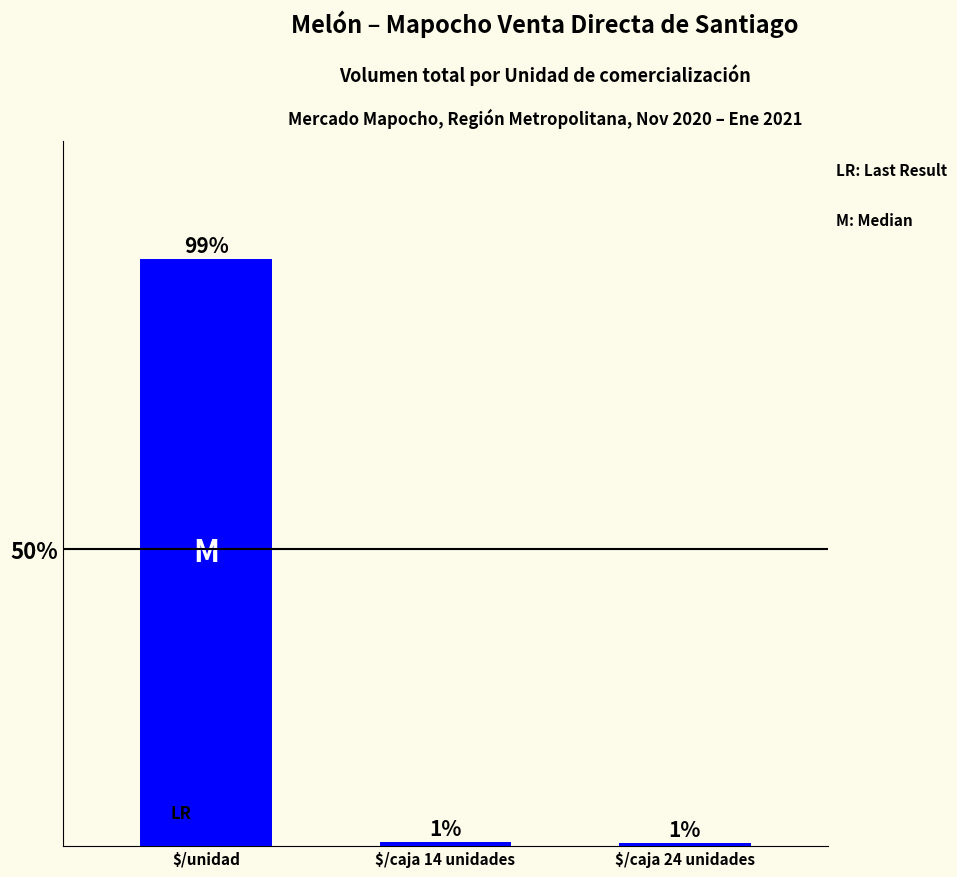

Are the bars horizontal?

No